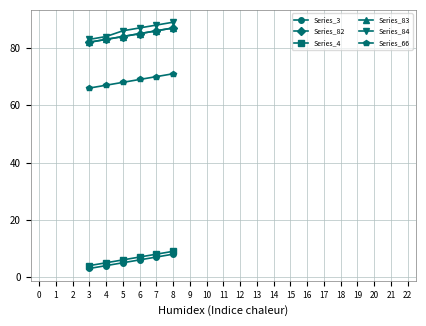

True or false: Series_82 and Series_84 cross at least once.

False